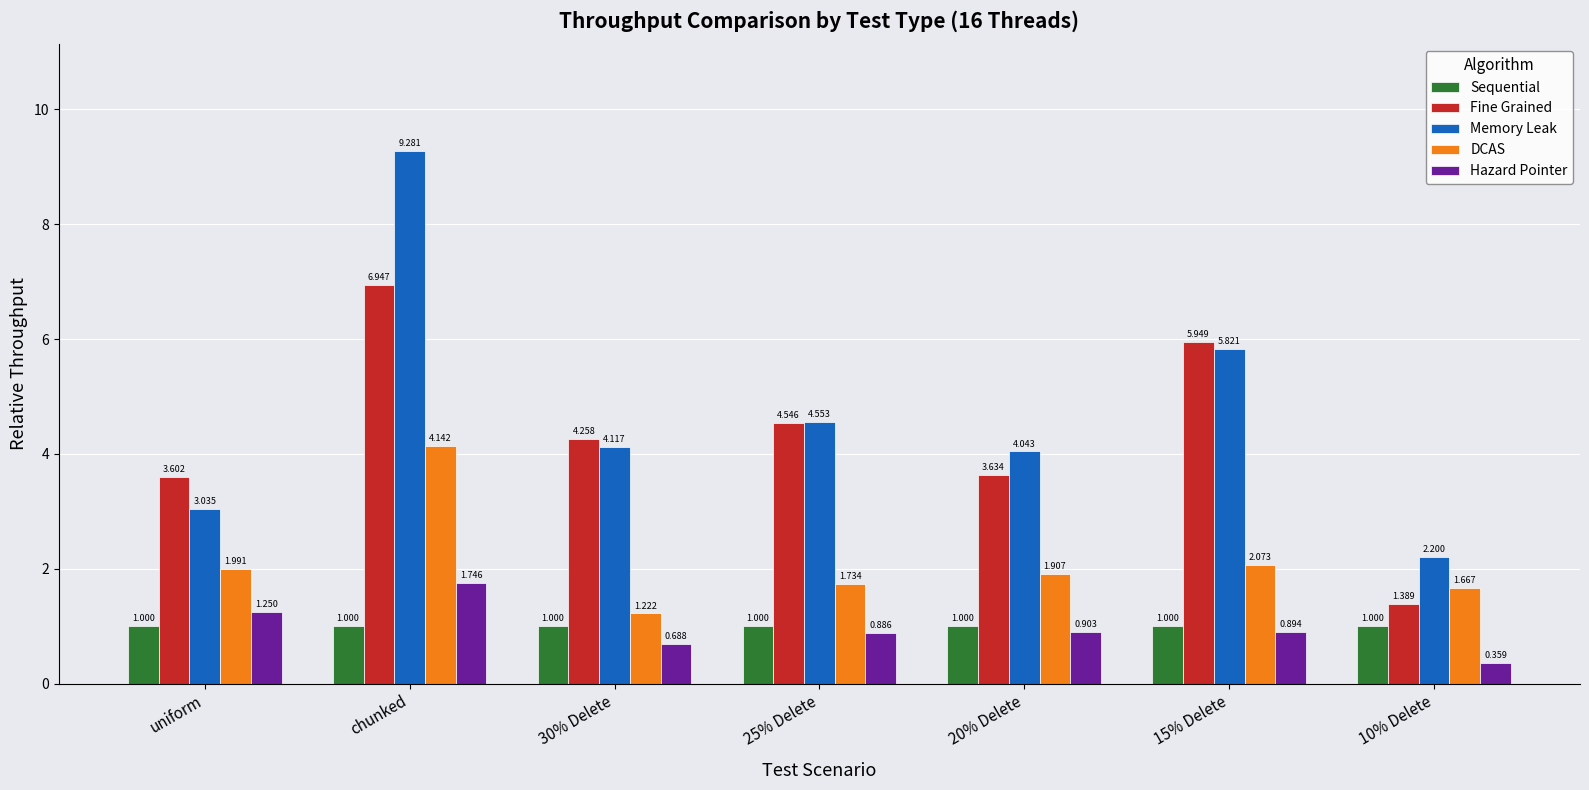

Rank the series by their maximum value, from highest to lowest.

Memory Leak, Fine Grained, DCAS, Hazard Pointer, Sequential